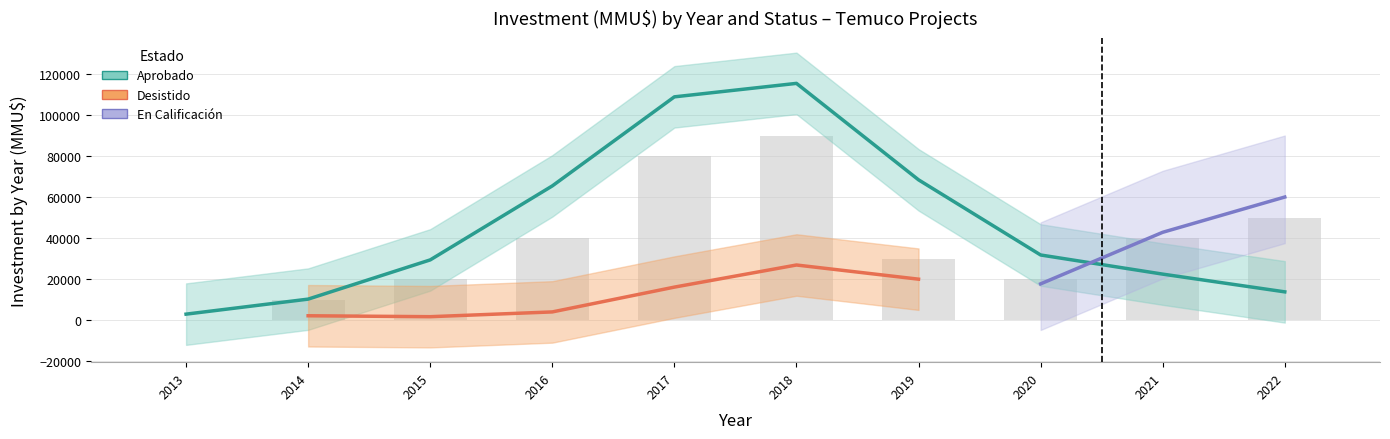

How many groups of bars are there?

10